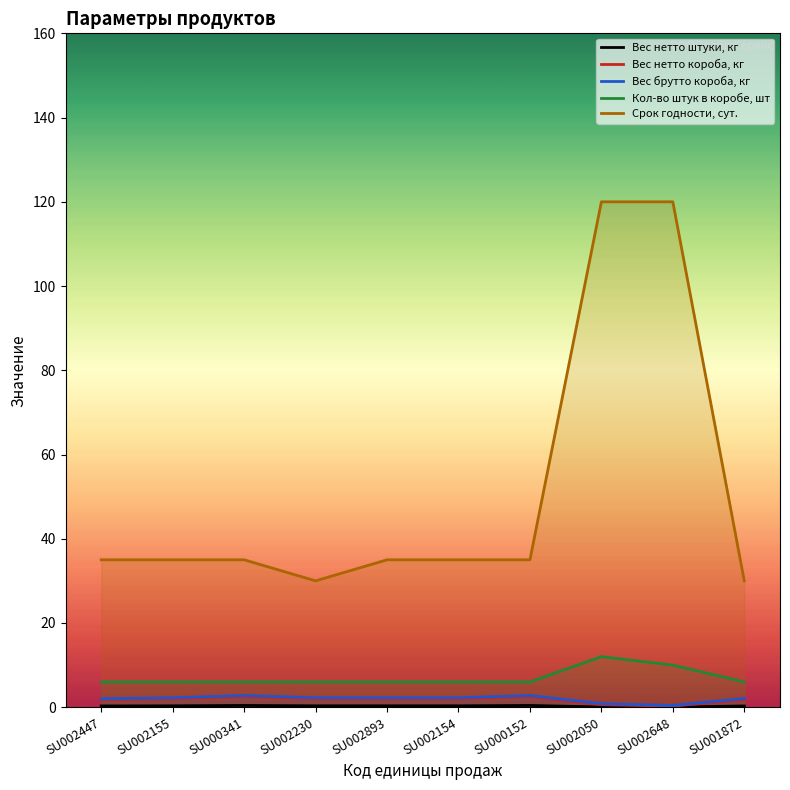

How many categories are shown in the chart?

10